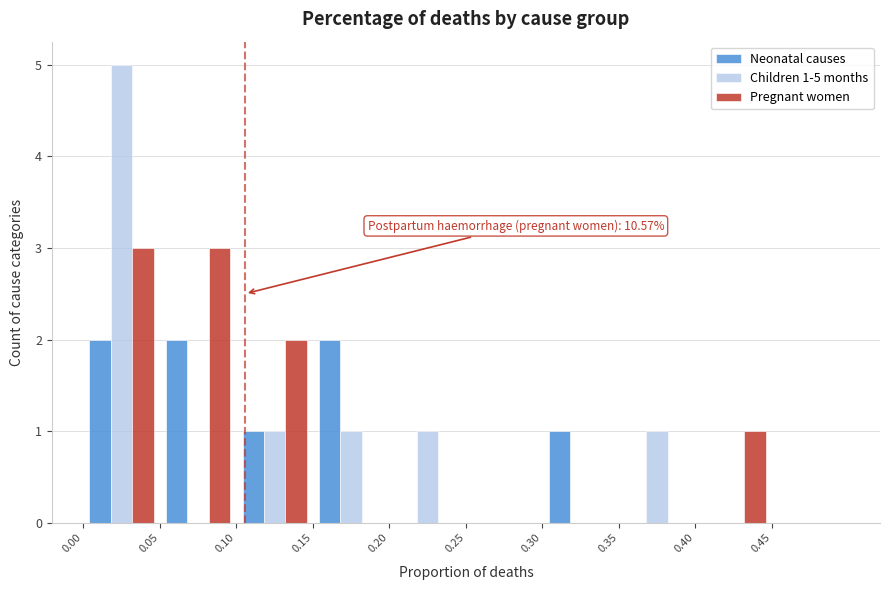

In the Children 1-5 months series, which range on the x-axis has the tallest bar?

0.00 to 0.05